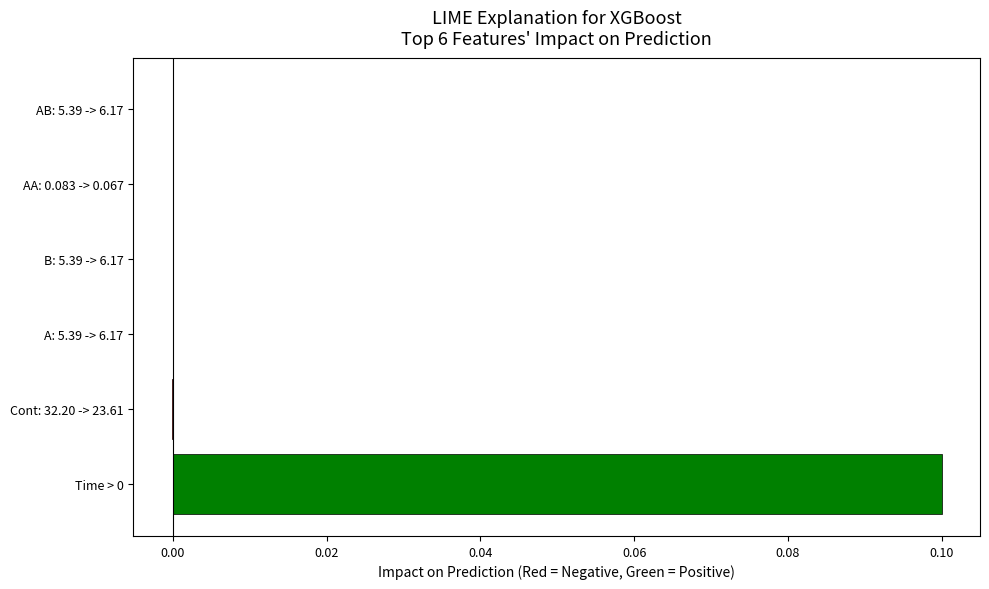

The chart shows a value of 0.1 at Time > 0. True or false?

True